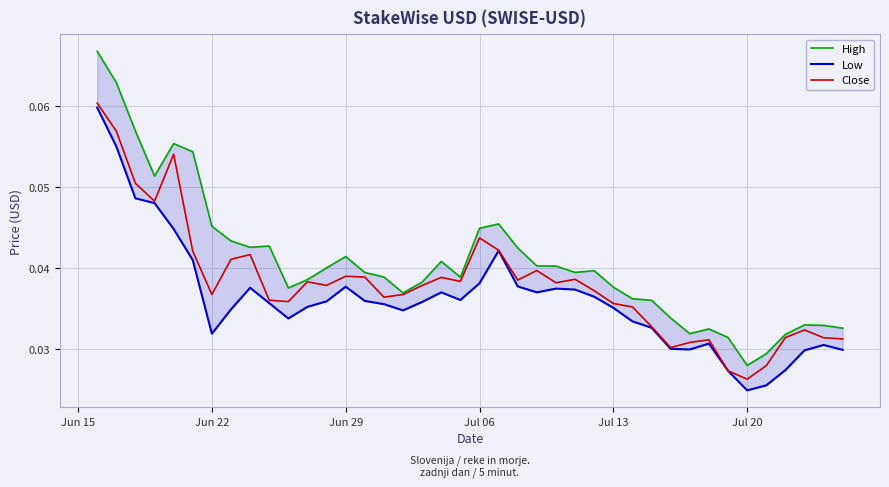

Which series has the widest spread of values?

High